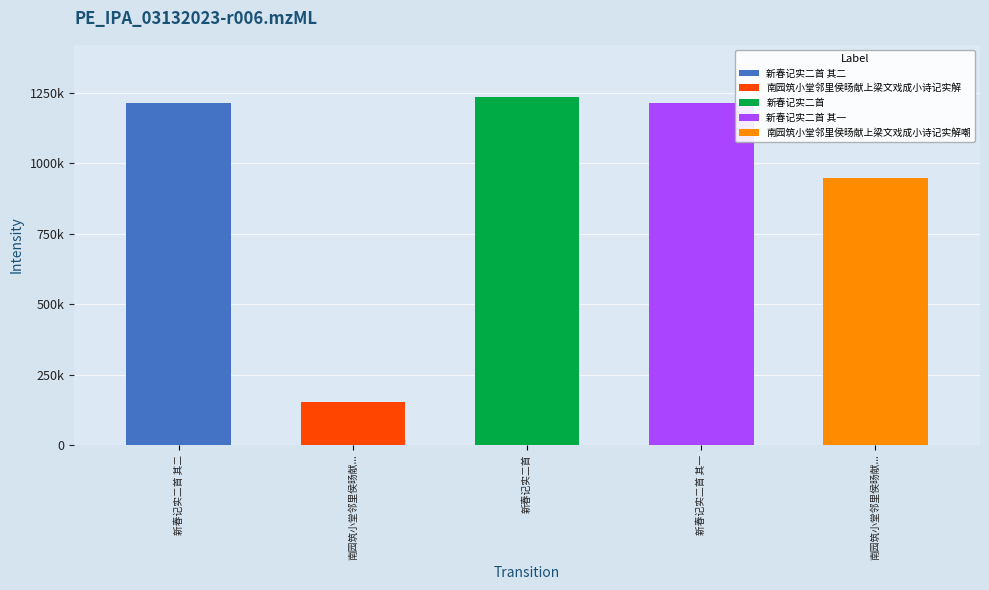

Is it true that the value at 南园筑小堂邻里侯旸献上梁文戏成小诗记实解嘲 is 948326?

True